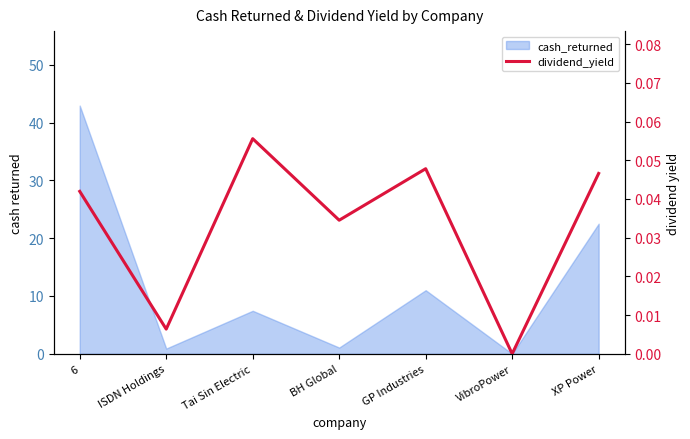

At which category does the chart reach its peak across all series?

Tai Sin Electric